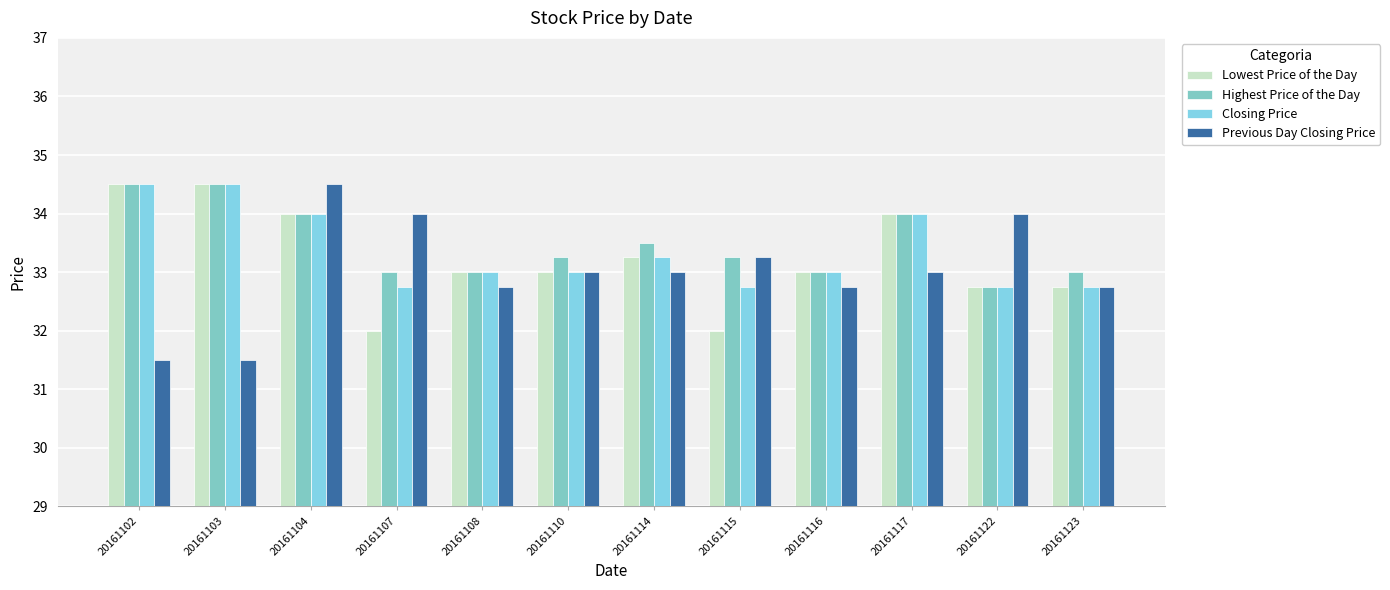

What is the total value across all series at 20161107?

131.8